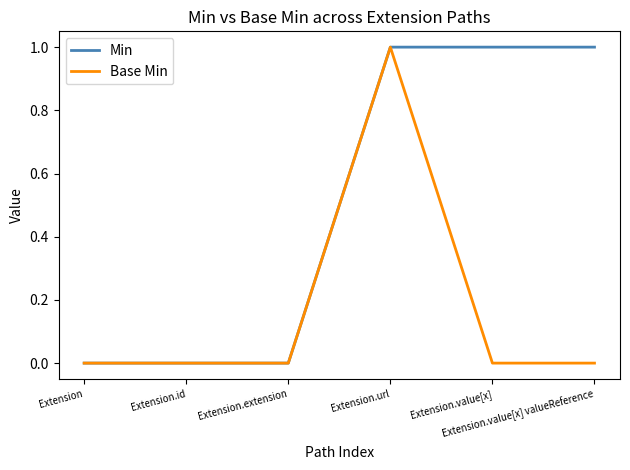

True or false: Base Min has more than 2 points higher than both neighbors.

False